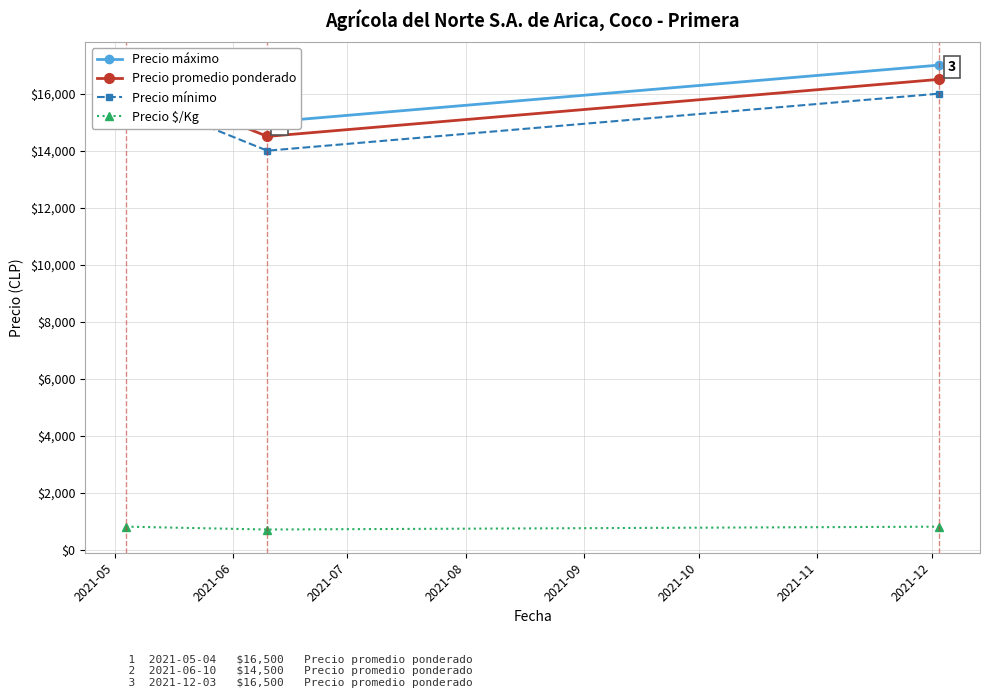

Which series has the largest total across all categories?

Precio máximo